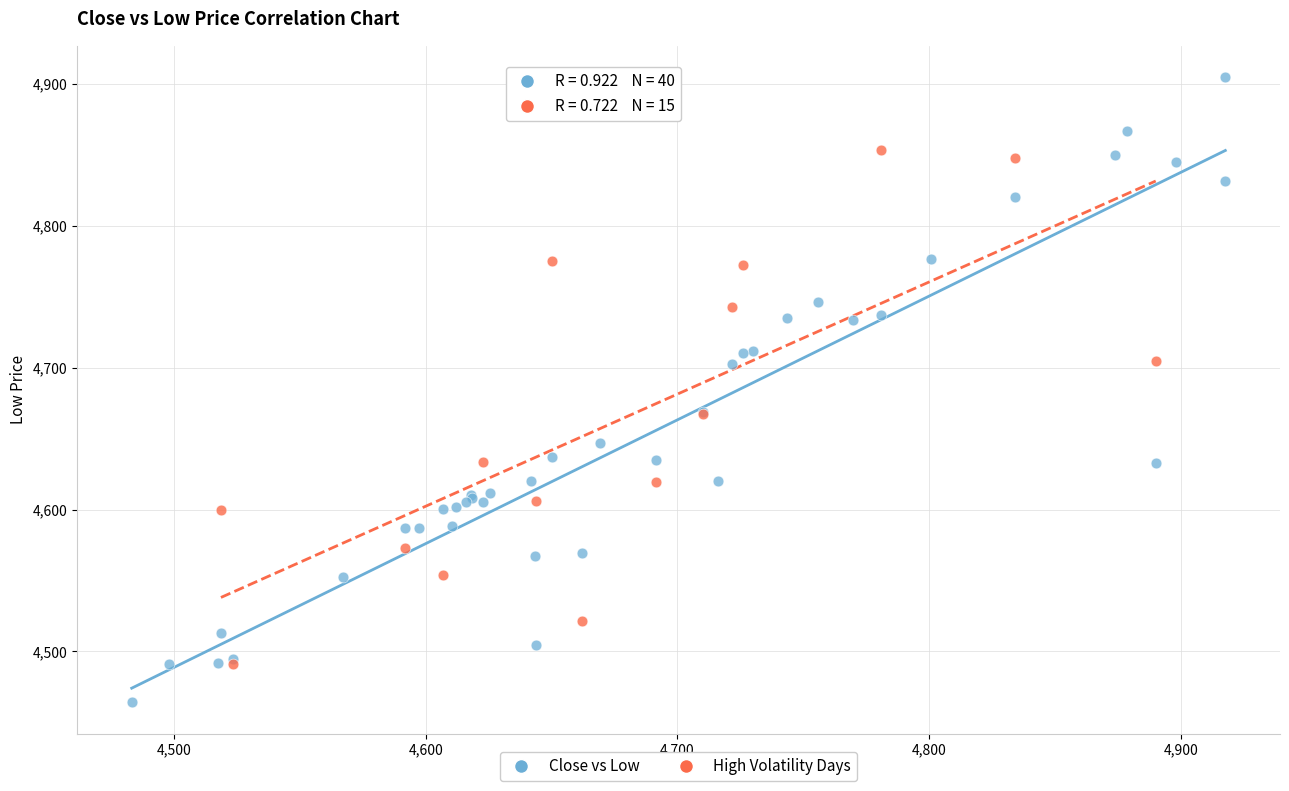

Which series contains the highest Y value?

Close vs Low